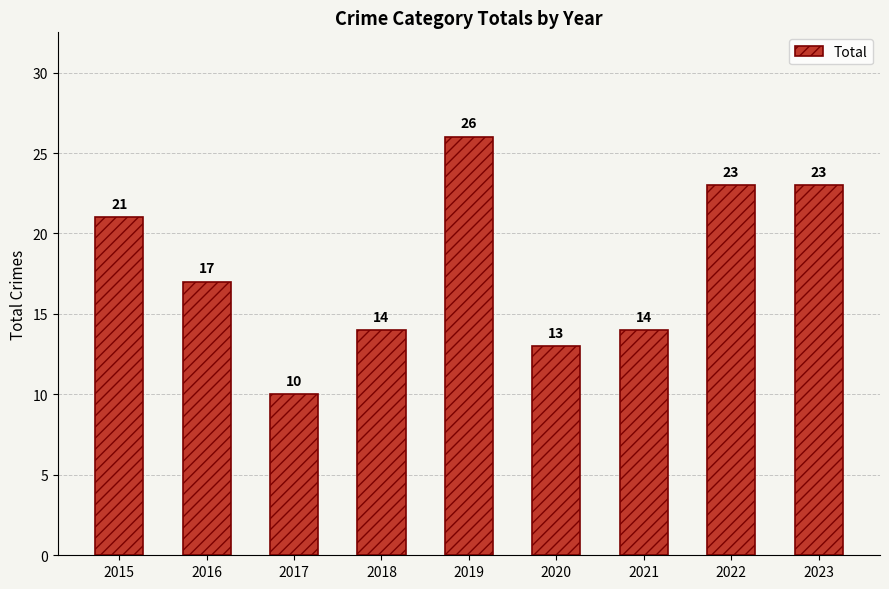

Is it true that the value at 2017 is 10?

True